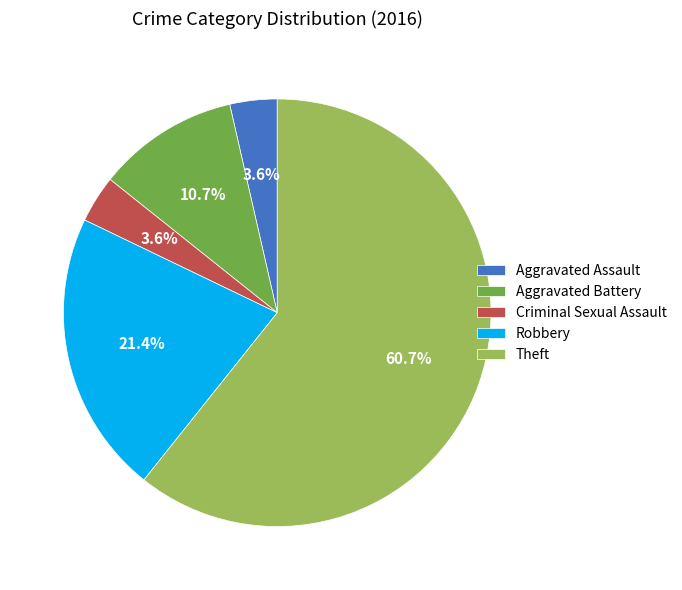

Which has a higher value, Aggravated Battery or Aggravated Assault?

Aggravated Battery